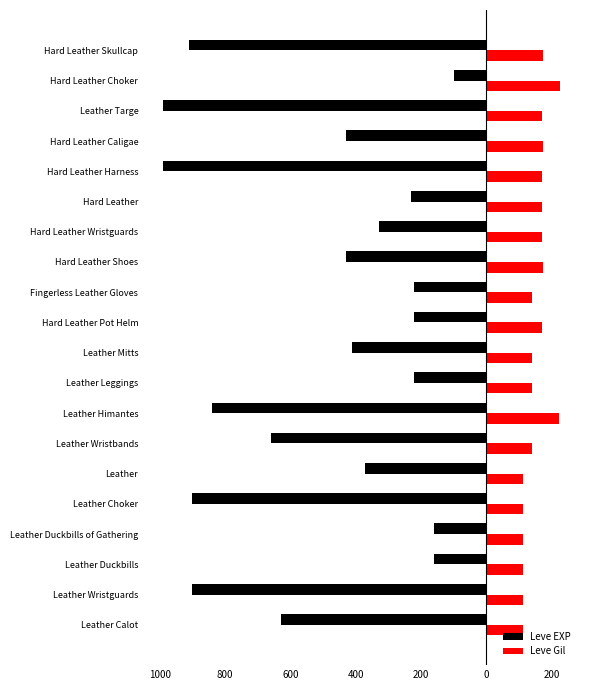

What are all the series names shown in the legend?

Leve EXP, Leve Gil